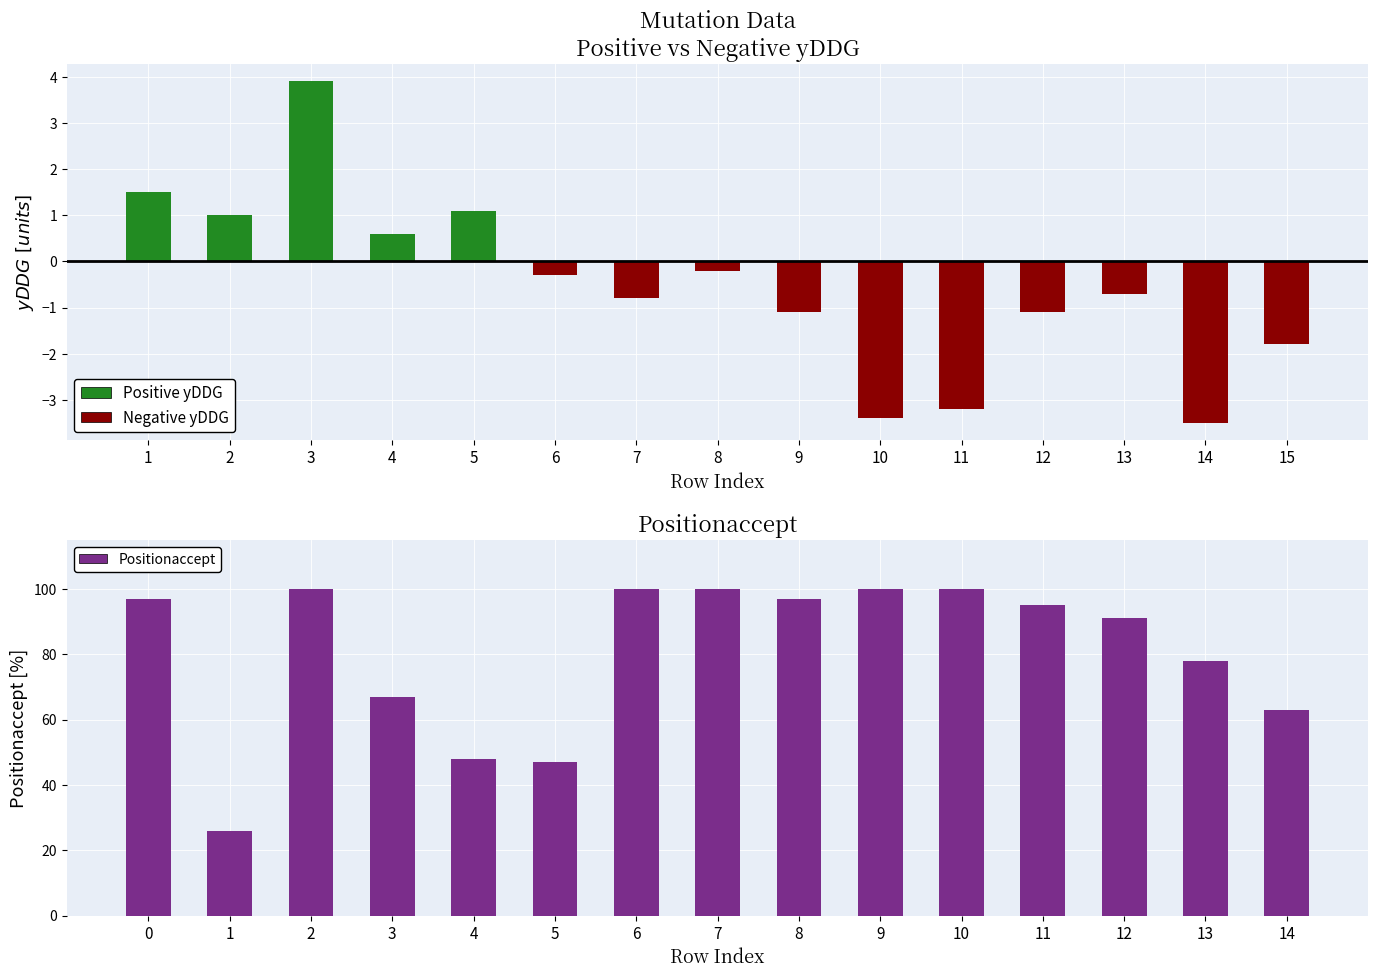

At 1, list the series in order from smallest to largest.

Negative yDDG, Positive yDDG, Positionaccept